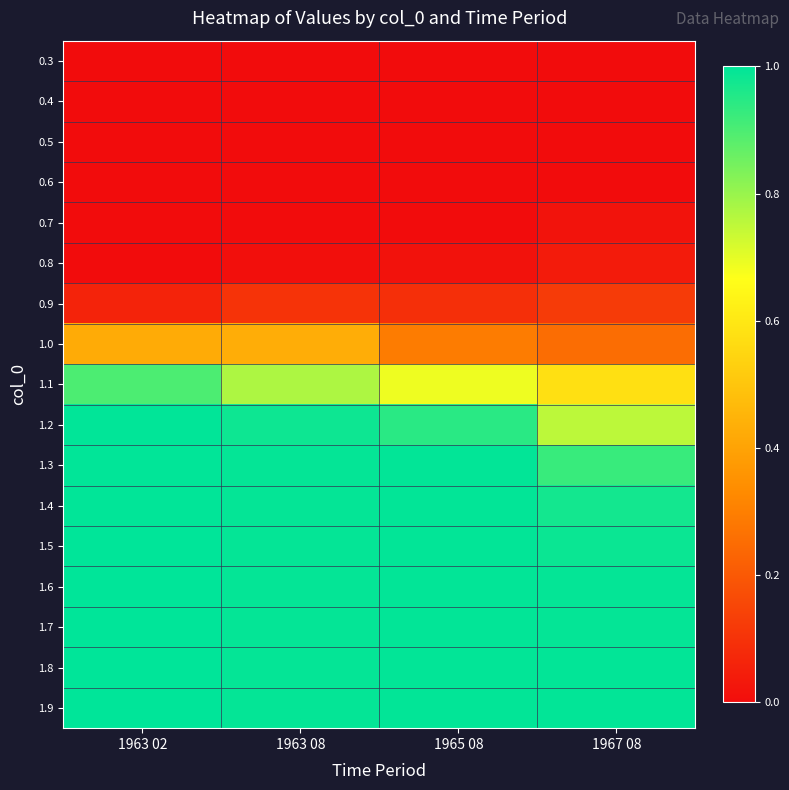

What is the spread (max minus min) of values at 1963 08?

1.0